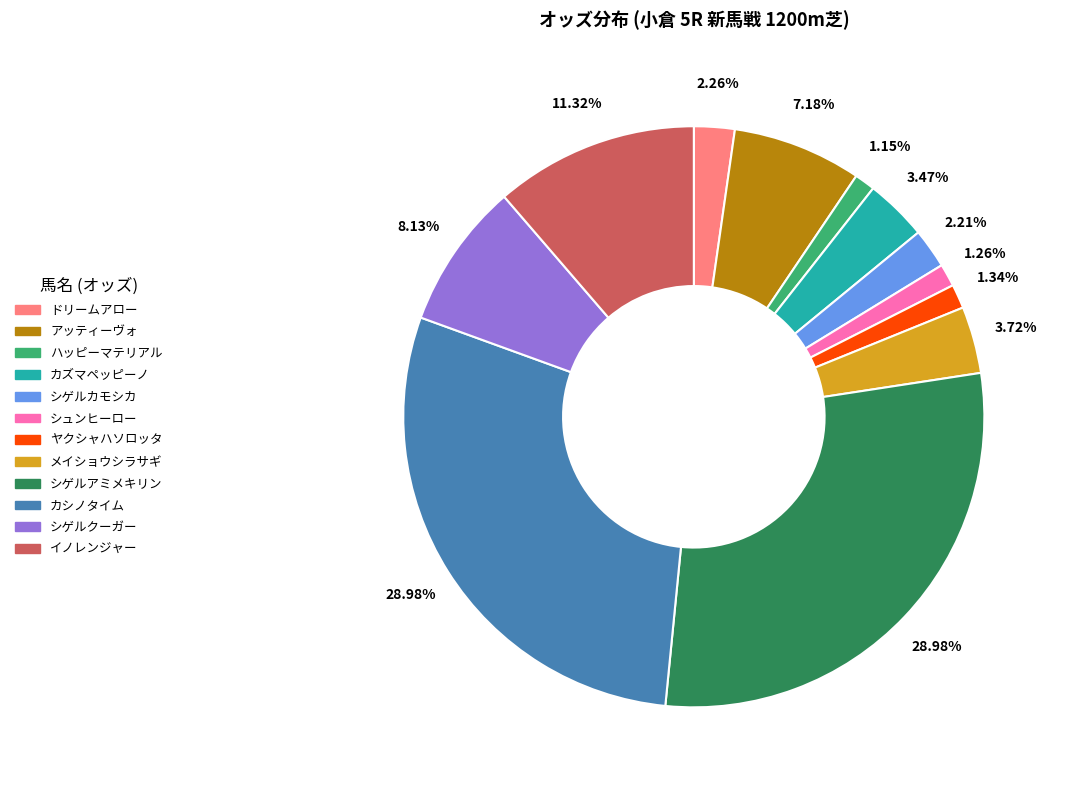

To the nearest percent, what percentage of the pie is シュンヒーロー?

1%